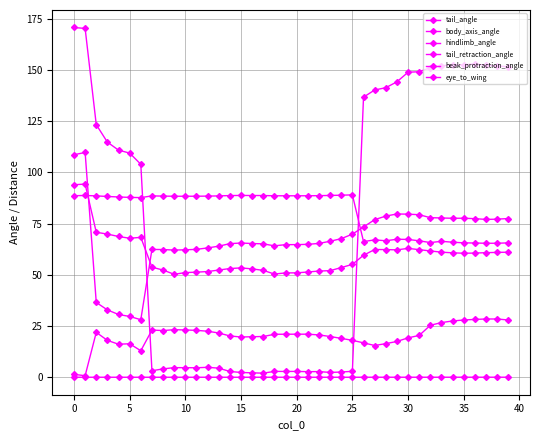

Which series has the largest total across all categories?

tail_retraction_angle